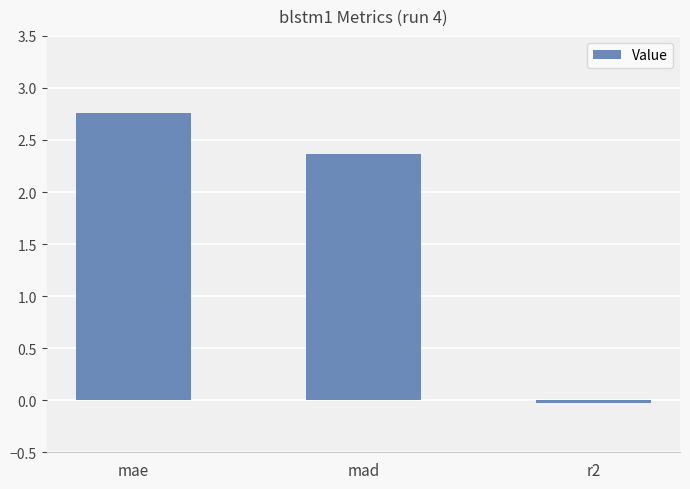

The chart shows a value of 2.4 at mad. True or false?

True